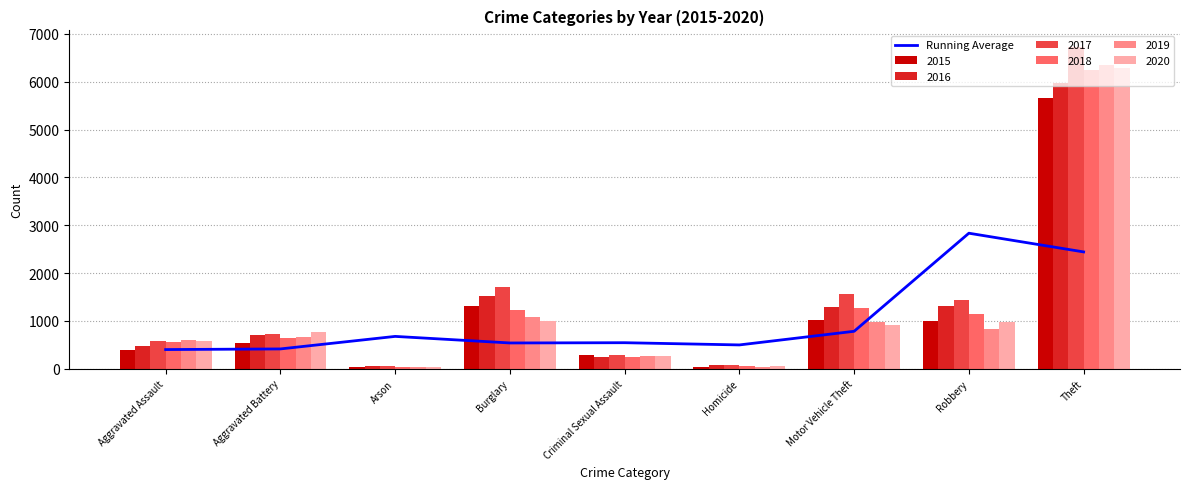

List the labels in order of value, largest first.

Robbery, Theft, Motor Vehicle Theft, Arson, Criminal Sexual Assault, Burglary, Homicide, Aggravated Battery, Aggravated Assault